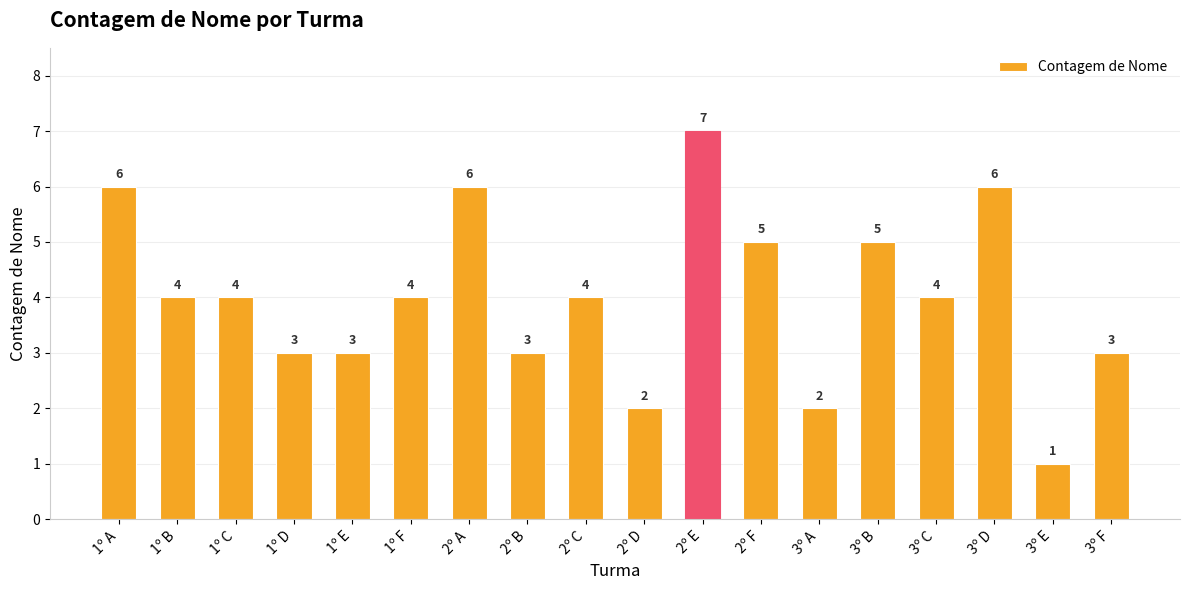

What is the change in value from 2º B to 3º C?

+1